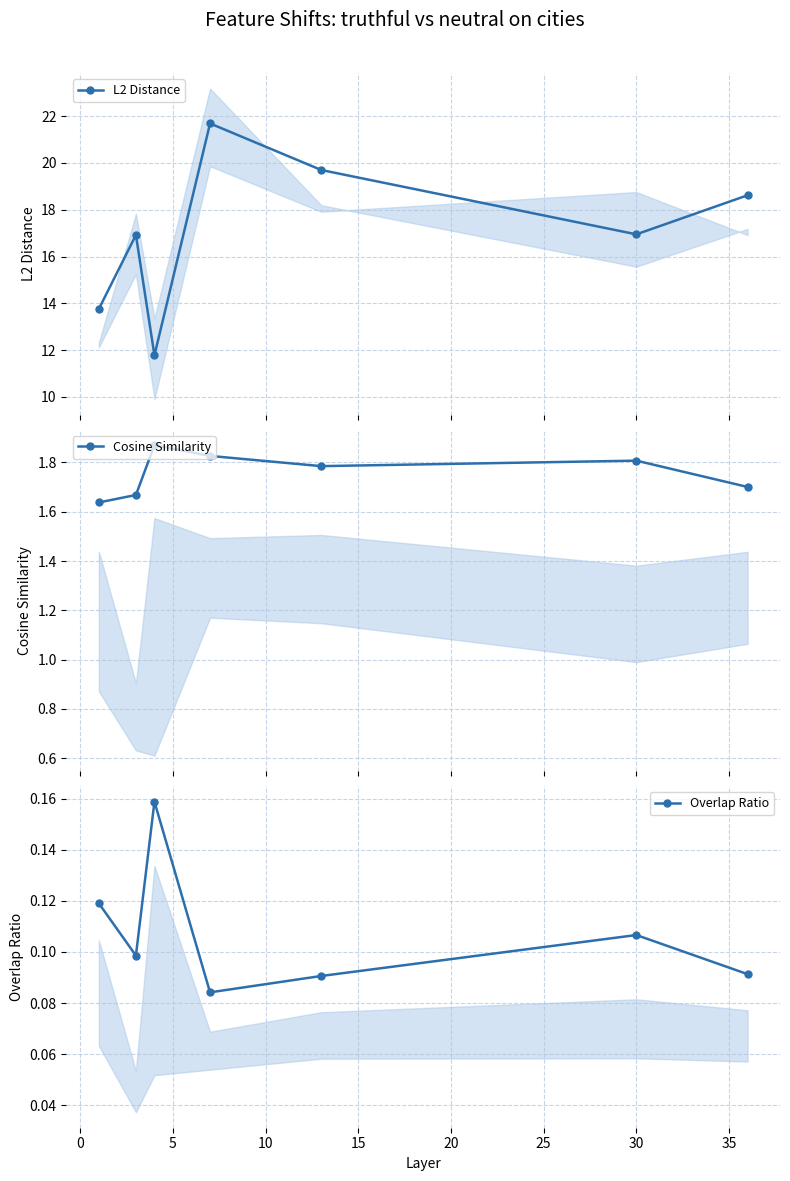

How many interior local peaks does the L2 Distance series have?

2